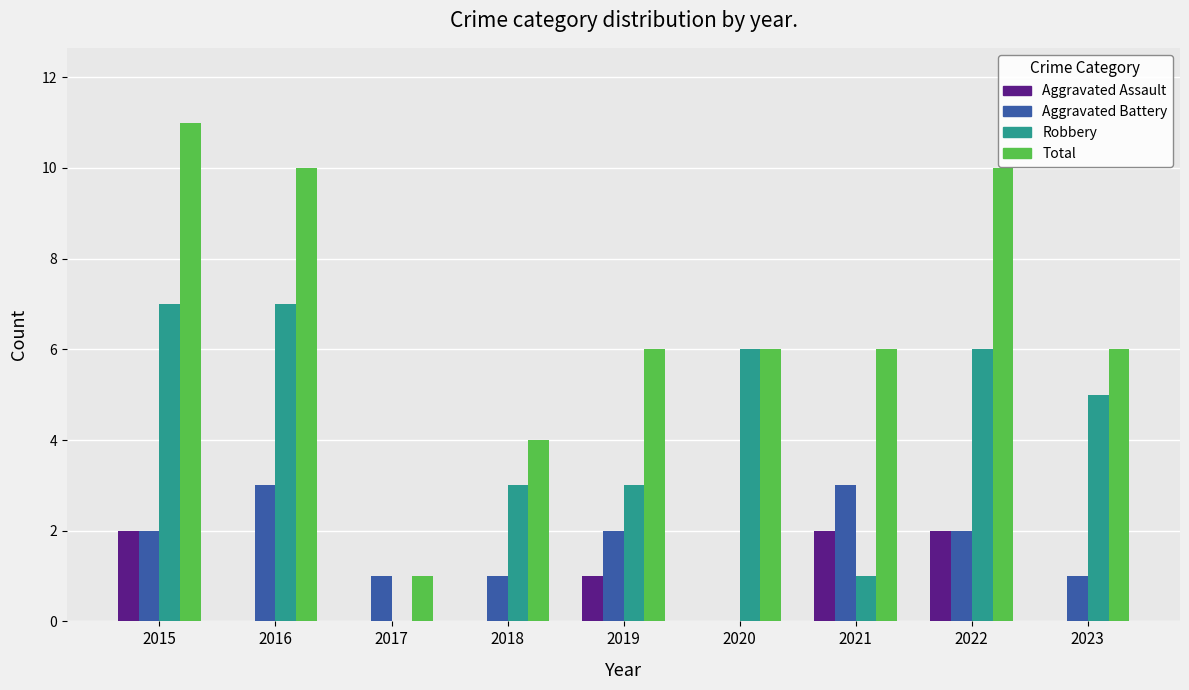

How many categories are shown in the chart?

9